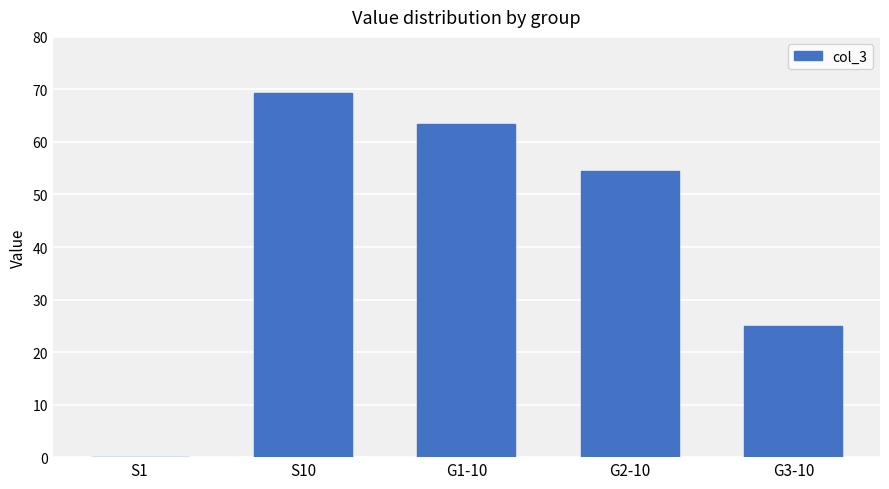

Where does the data first go above 54?

S10